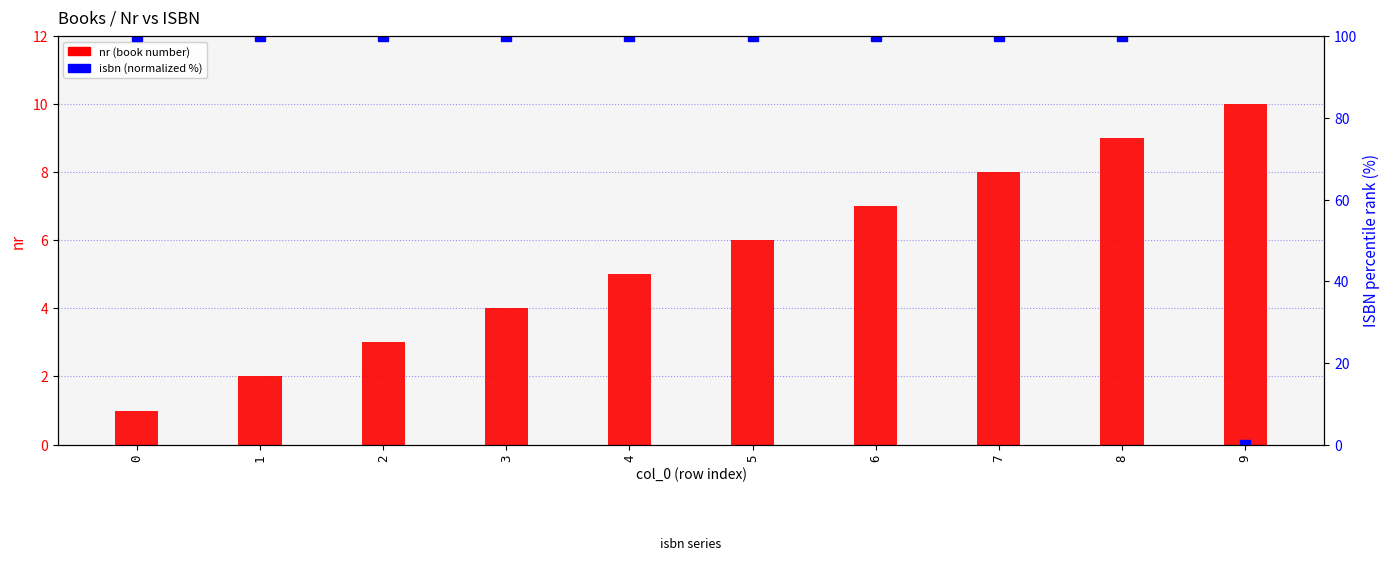

Rank the series by their maximum value, from highest to lowest.

isbn (normalized %), nr (book number)